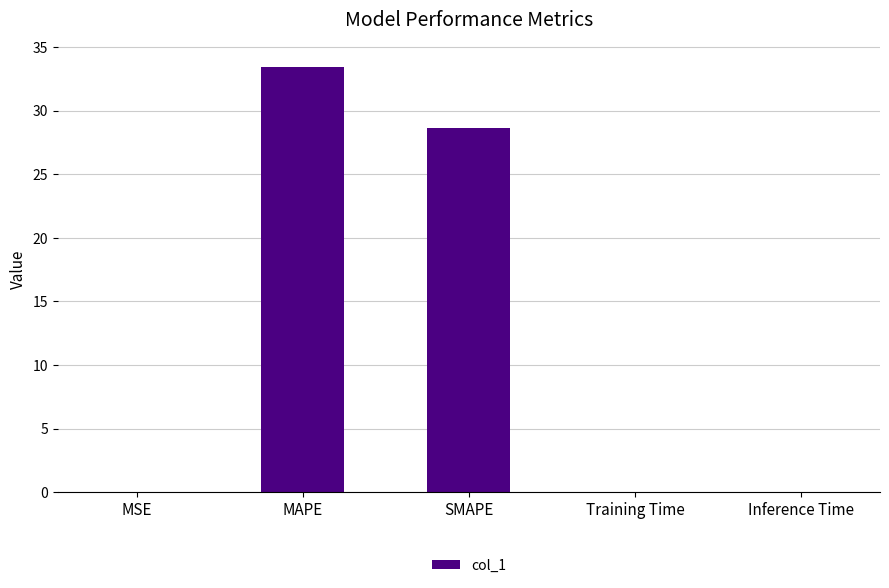

What is the sum of all values?

62.2